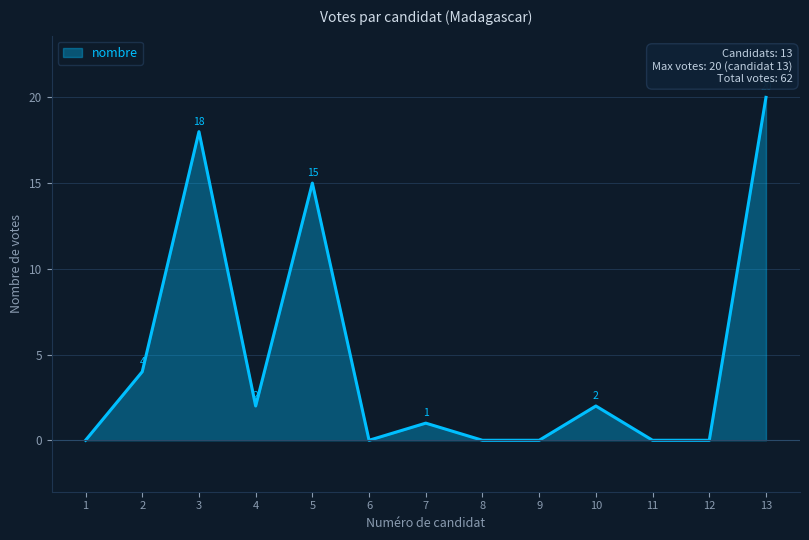

Which has a higher value, 10 or 1?

10